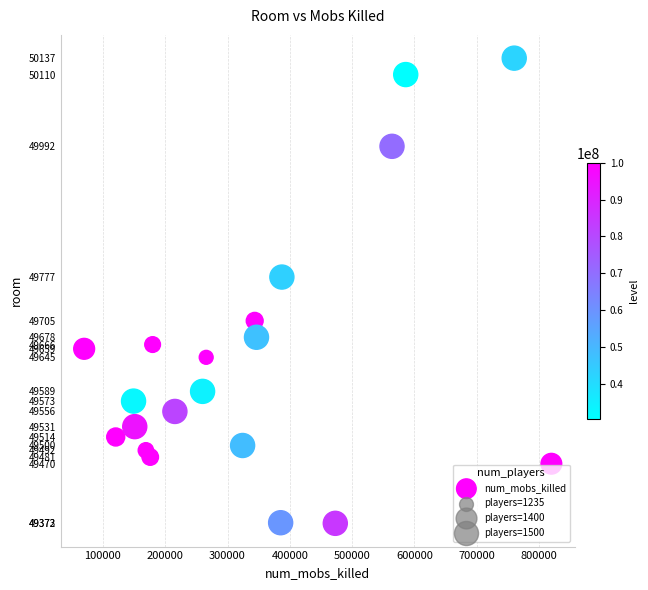

What Y value in the scatter plot is closest to 49754?

49777